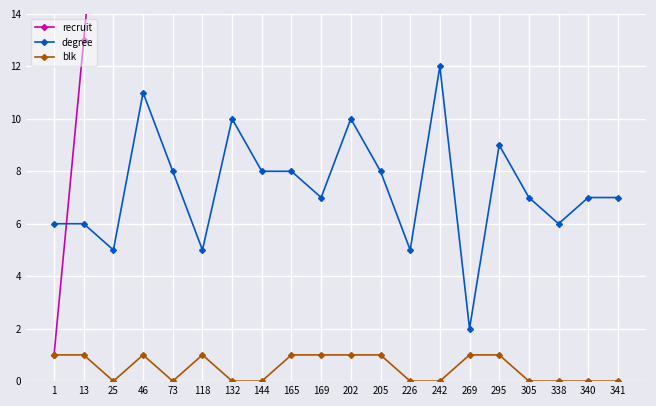

What is the value of the blk point at the 15th from the left?

1